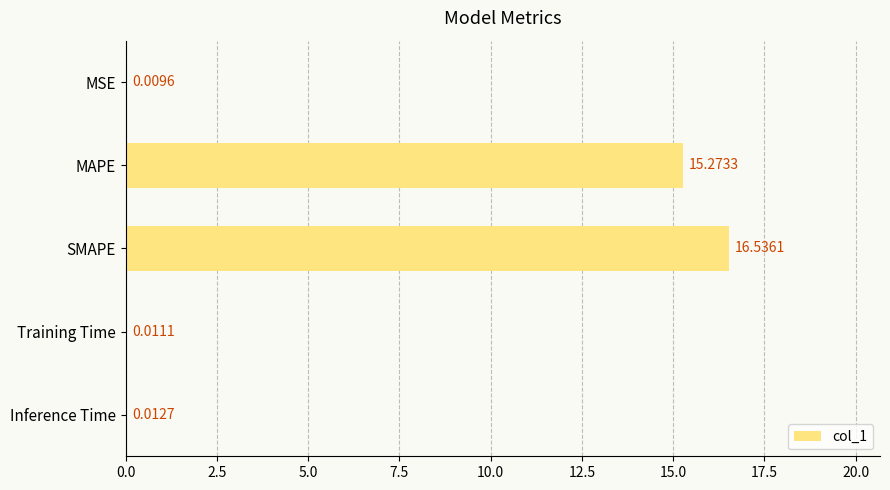

What is the sum of all values?

31.8